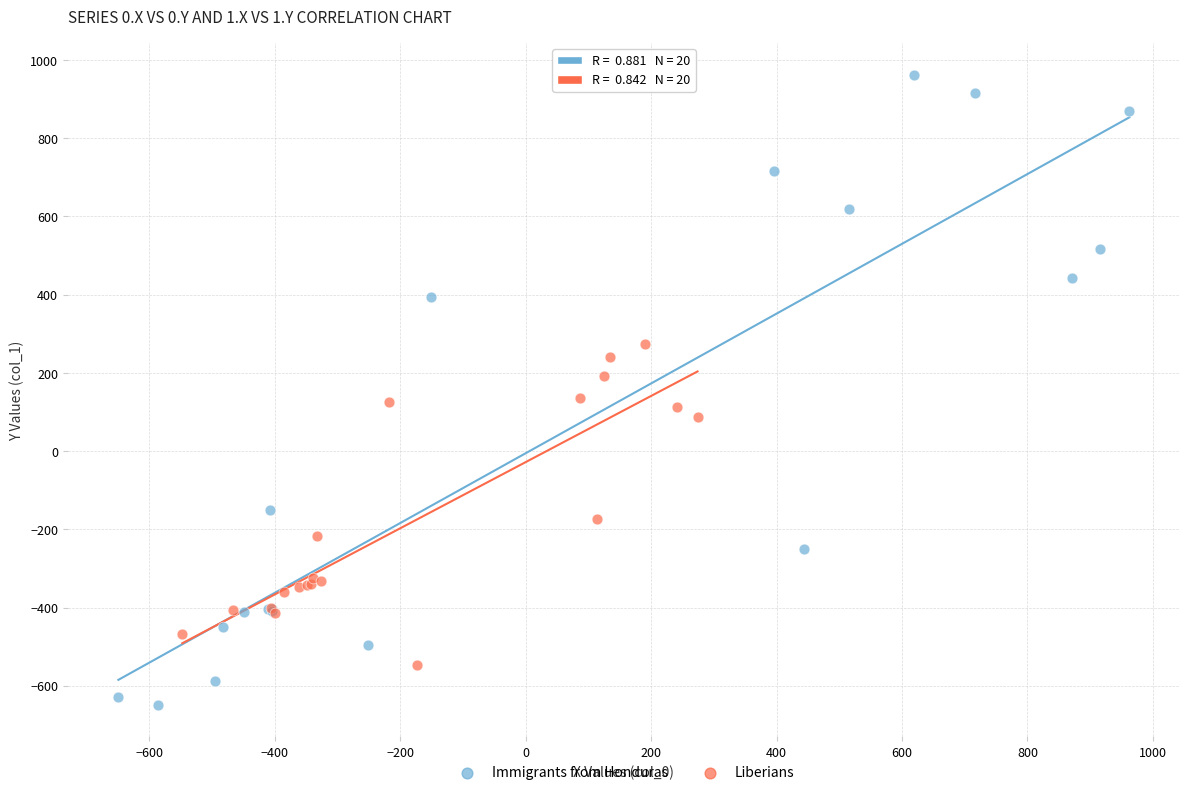

Which series contains the highest Y value?

Immigrants from Honduras